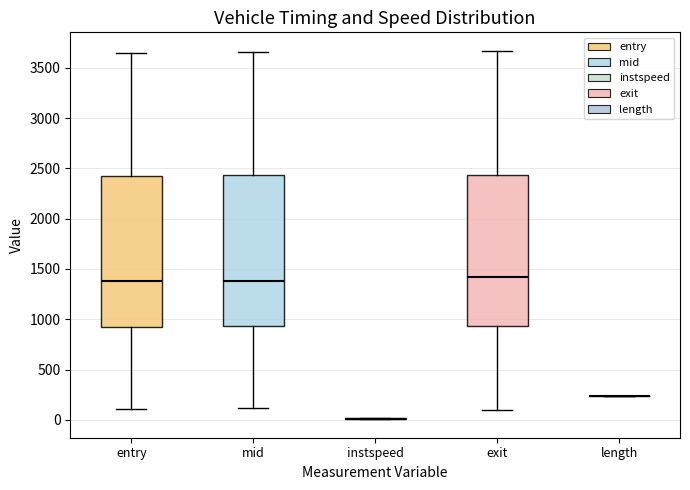

Where is the upper edge of the box for exit on the y-axis? The values are not printed on the chart, so give them approximately, as read against the axis.

2450